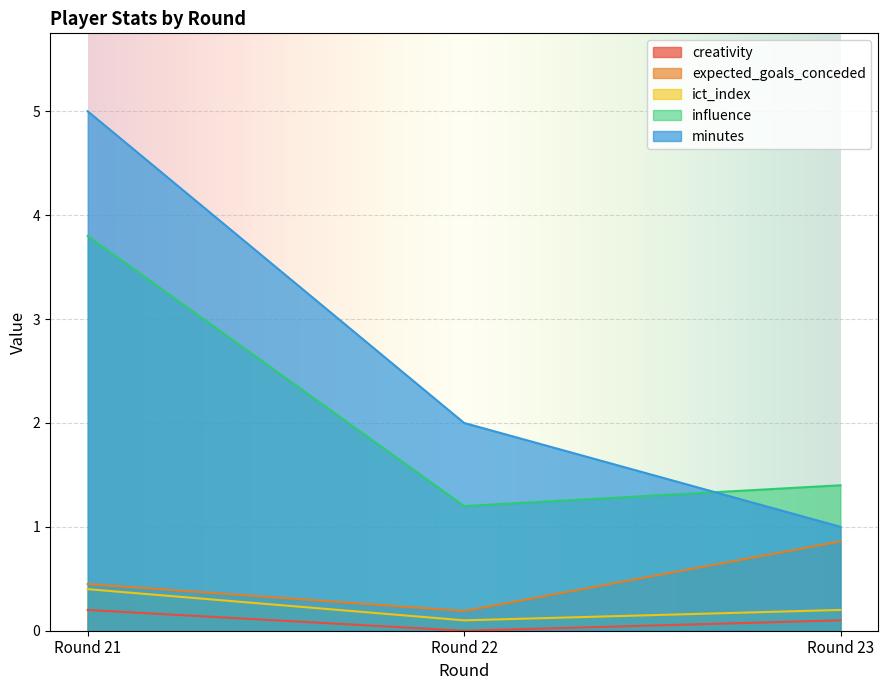

Reading left to right, extract all data points from this chart.

creativity: 0.2	0.0	0.1
expected_goals_conceded: 0.5	0.2	0.9
ict_index: 0.4	0.1	0.2
influence: 3.8	1.2	1.4
minutes: 5.0	2.0	1.0